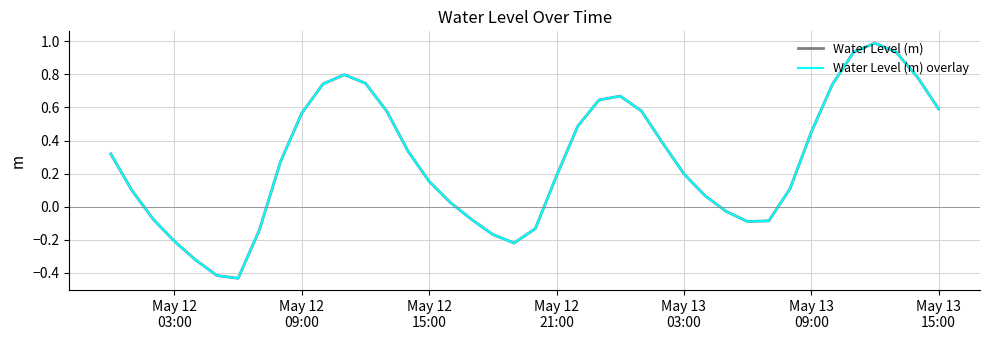

Does the chart have visible grid lines?

Yes